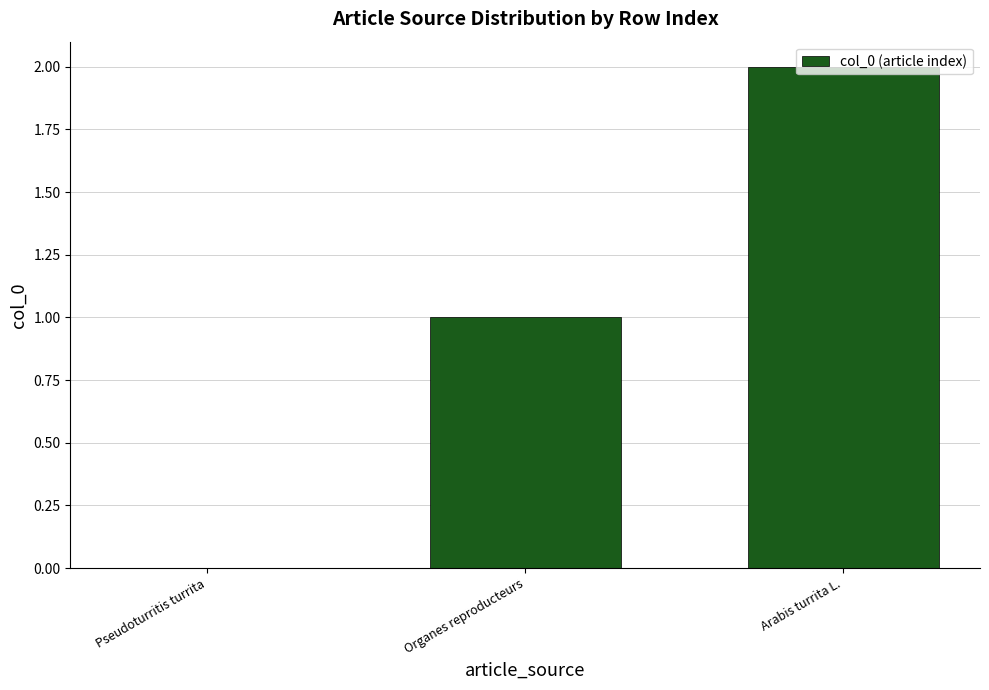

Between Pseudoturritis turrita and Arabis turrita L., which is larger?

Arabis turrita L.